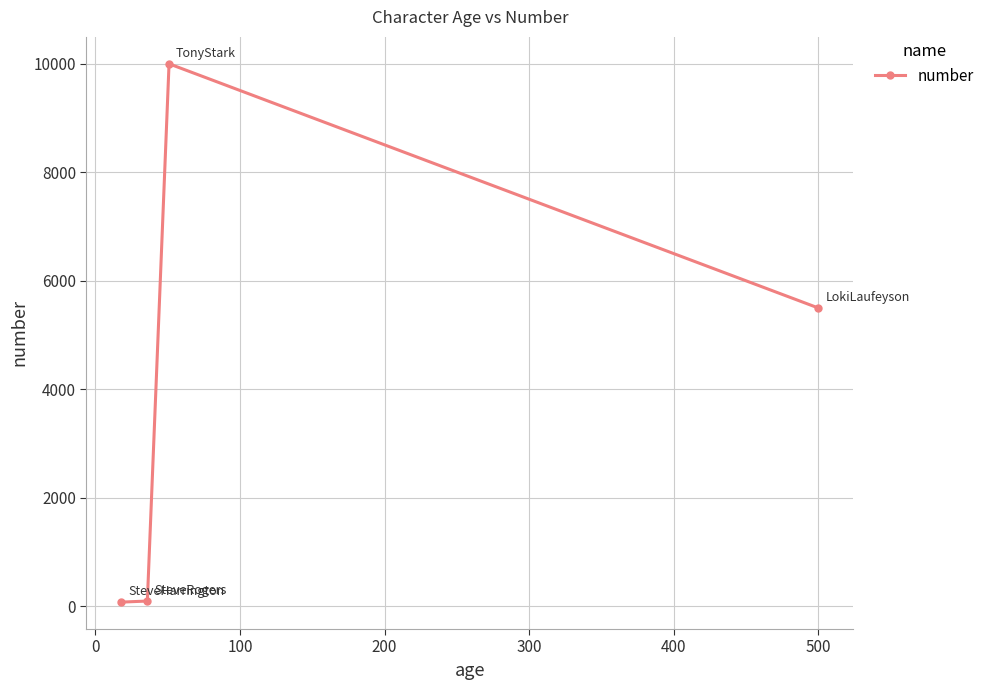

What is the maximum value shown in the chart?

10000.0